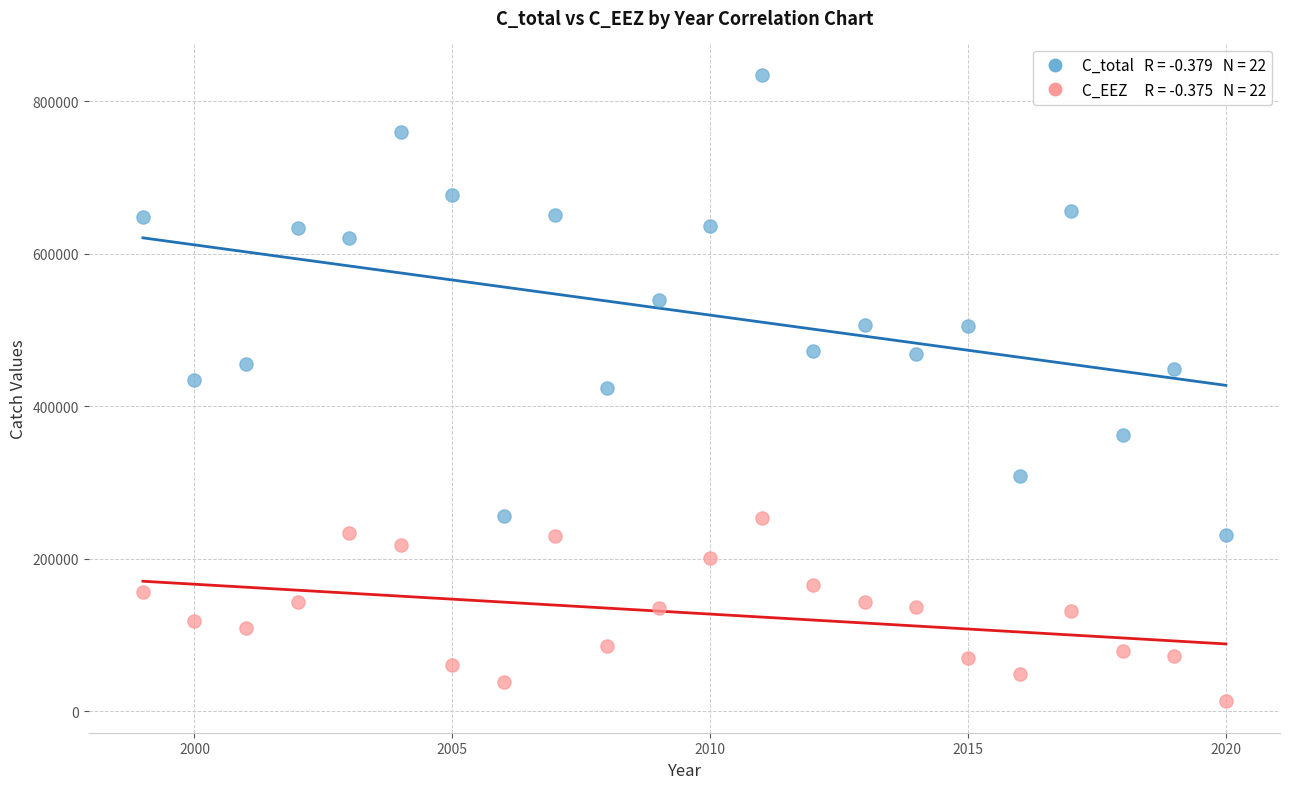

Across all data points, what is the range of X values (max minus min)?

21